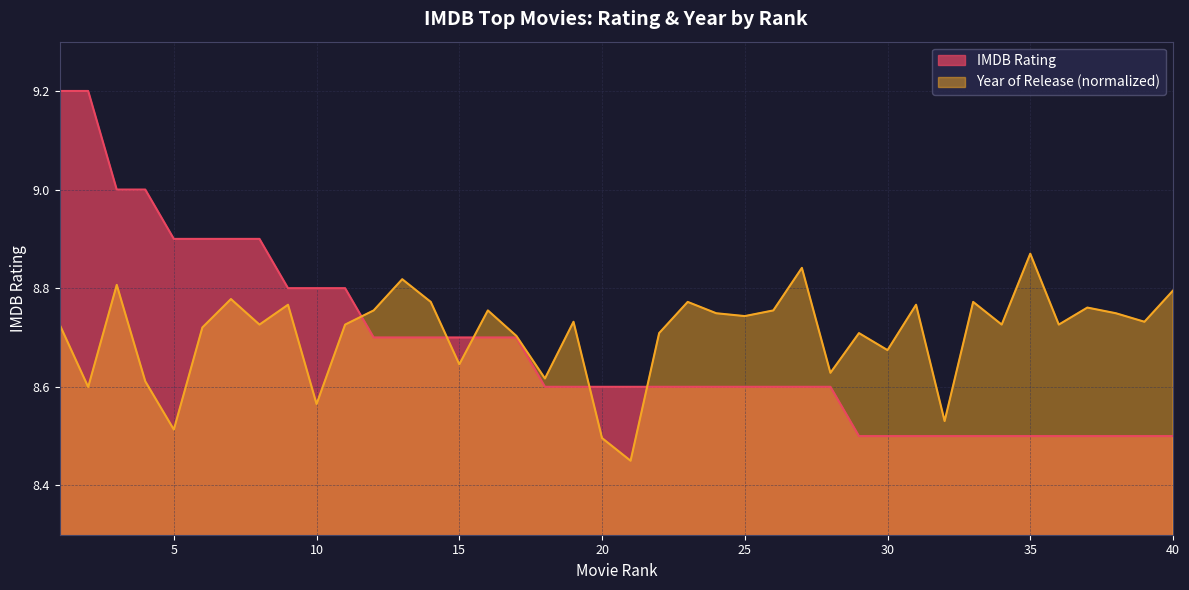

What is the smallest value displayed?

8.5